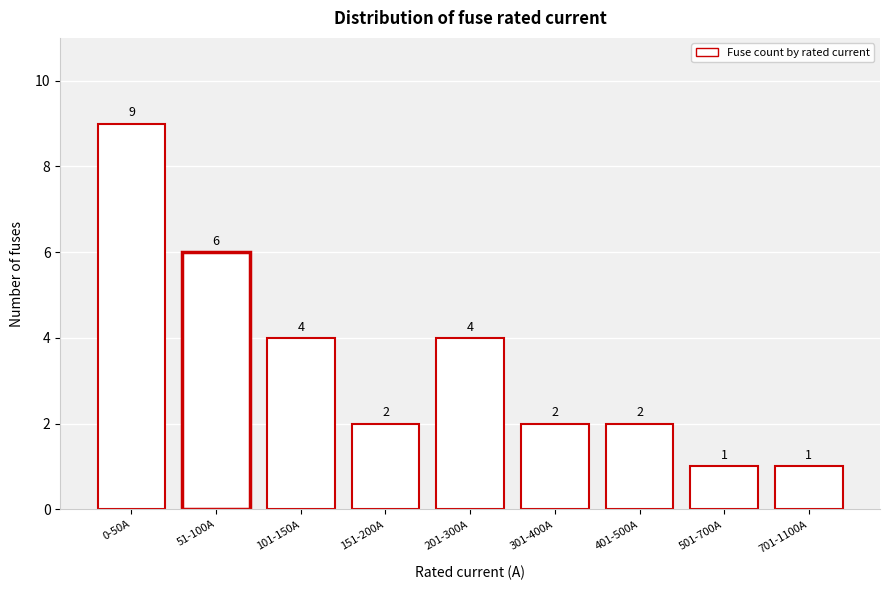

Reading right to left, what are all the values shown in this chart?

701-1100A=1	501-700A=1	401-500A=2	301-400A=2	201-300A=4	151-200A=2	101-150A=4	51-100A=6	0-50A=9